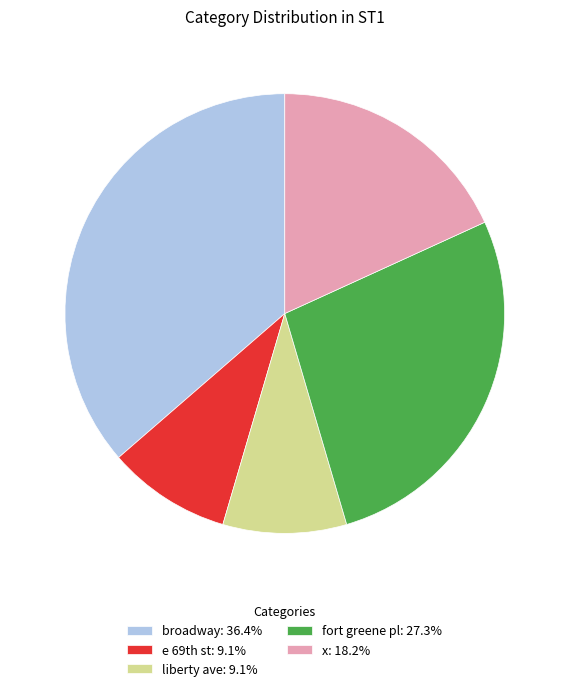

What is the ratio of the value at x to the value at liberty ave?

2.0